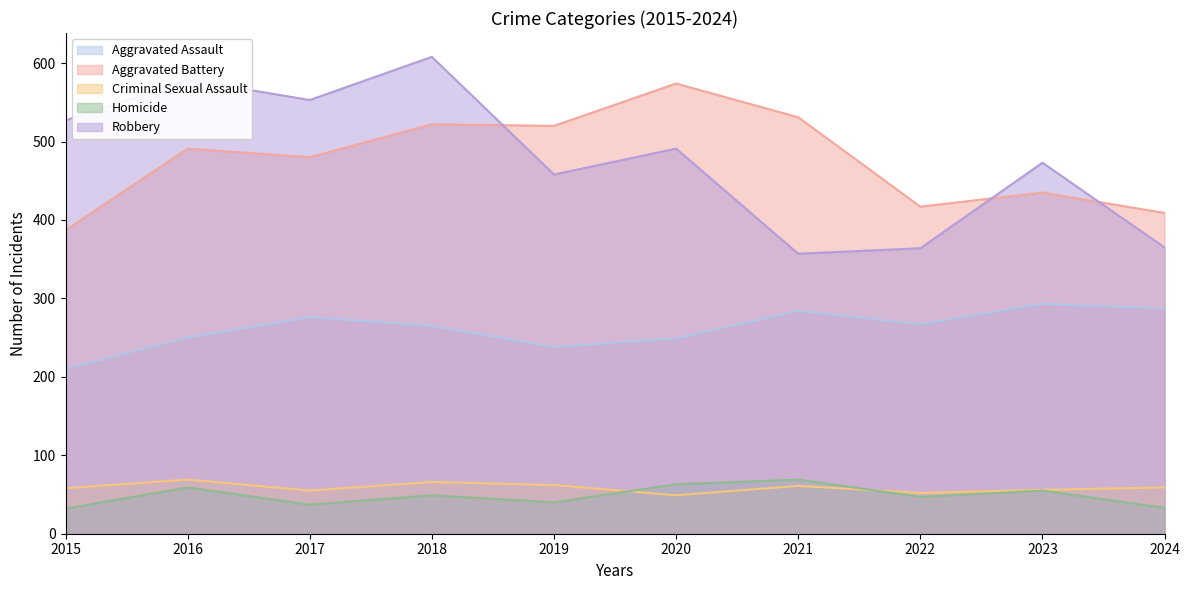

Which series has the widest spread of values?

Robbery